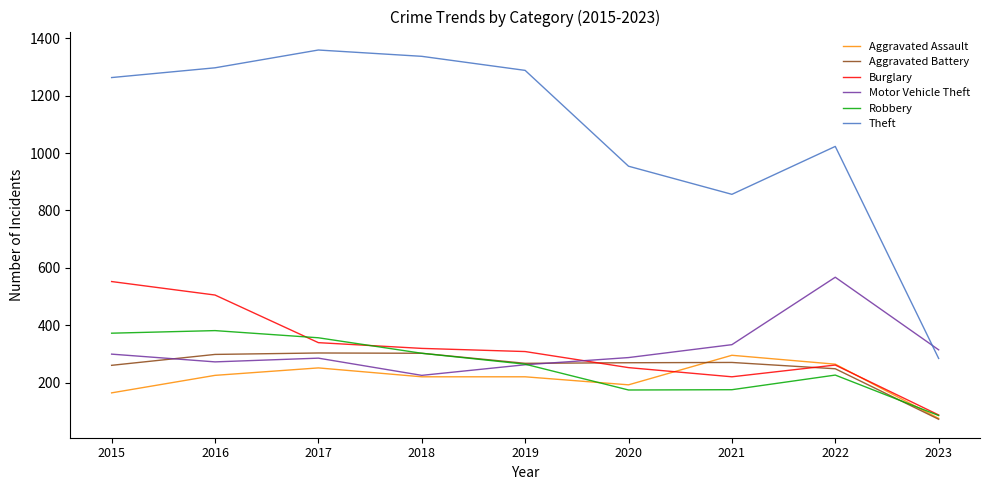

The Theft series shows 1704 at 2015. True or false?

False